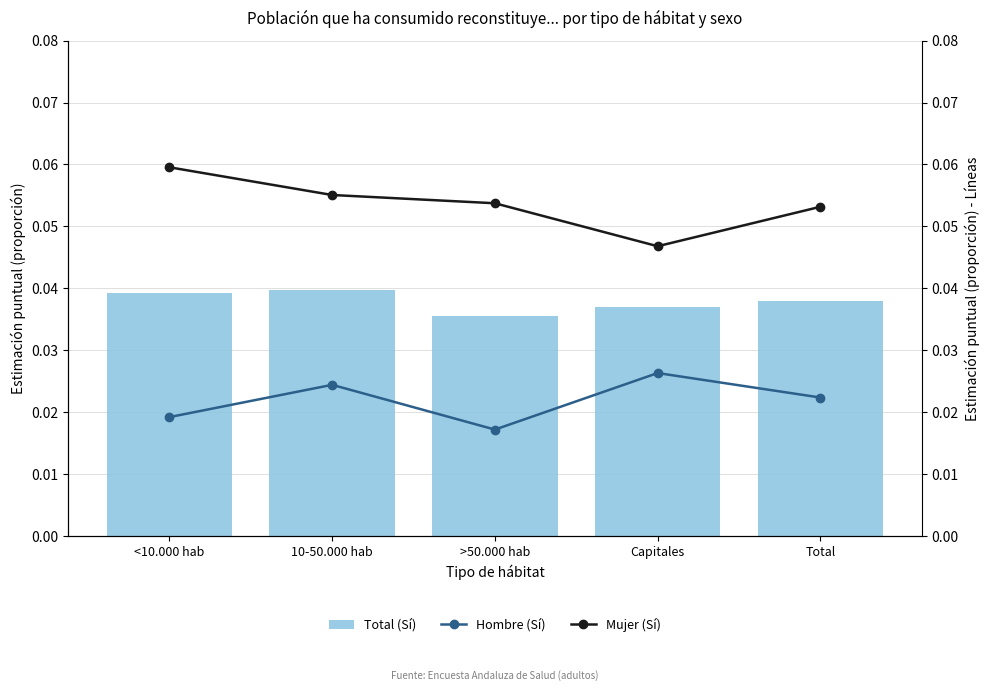

Rank the series by their average value, from highest to lowest.

Mujer (Sí), Total (Sí), Hombre (Sí)